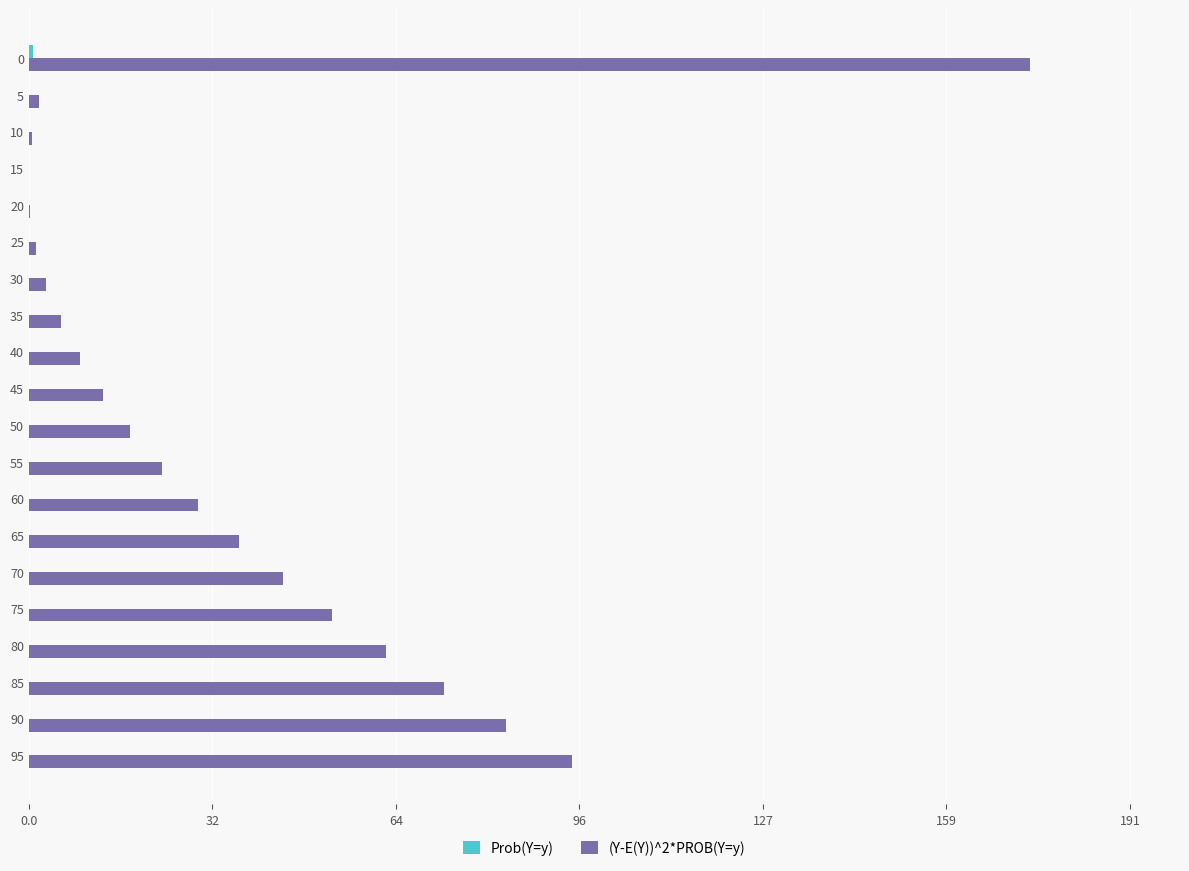

True or false: (Y-E(Y))^2*PROB(Y=y) has a value of 1.7 at 5.

True